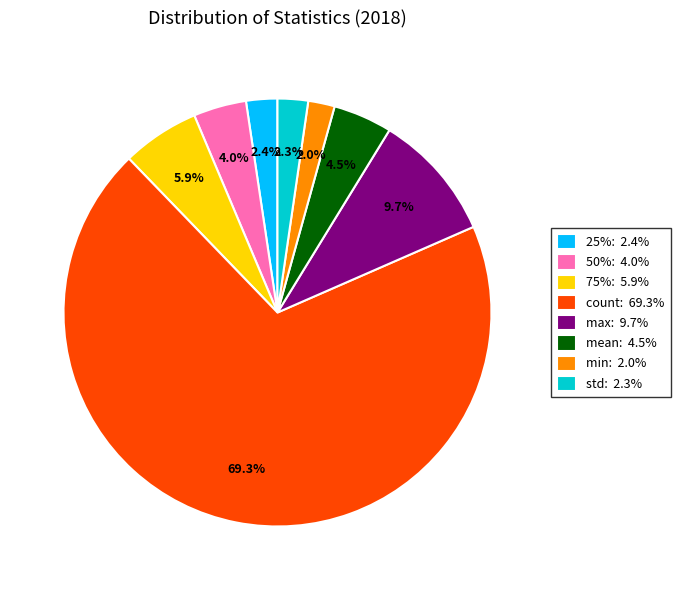

Approximately how many times larger is the value at 50%: 4.0% compared to mean: 4.5%?

0.9